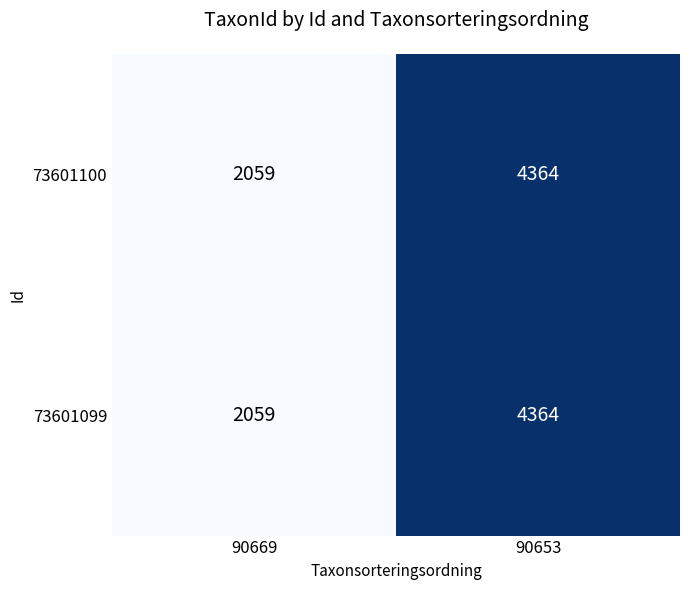

Which category has the highest value across all series?

90653